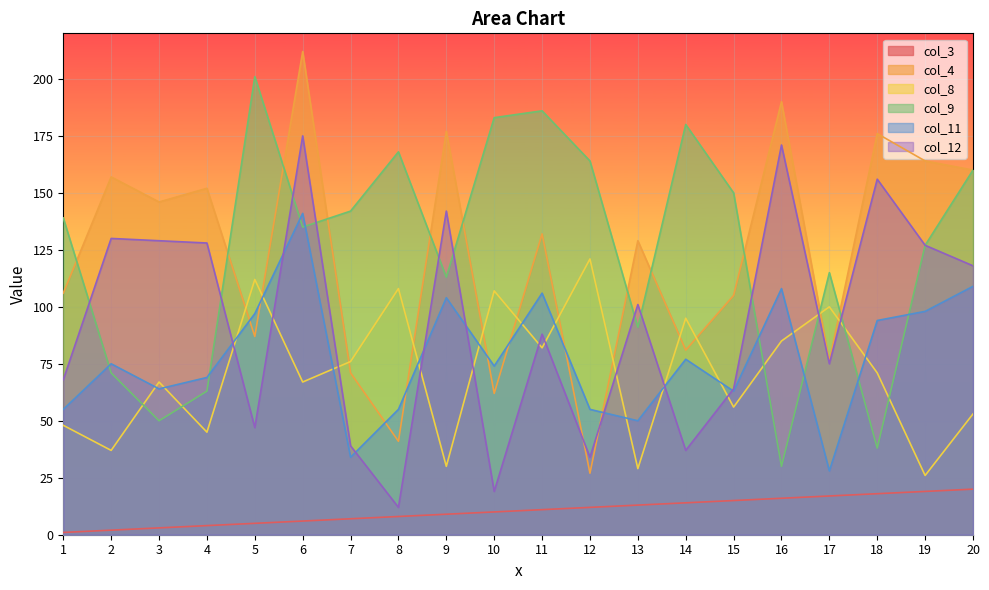

Reading left to right, transcribe all the data shown in this chart.

col_3: 1	2	3	4	5	6	7	8	9	10	11	12	13	14	15	16	17	18	19	20
col_4: 106	157	146	152	87	212	71	41	177	62	132	27	129	81	105	190	76	176	164	160
col_8: 48	37	67	45	112	67	76	108	30	107	82	121	29	95	56	85	100	71	26	53
col_9: 139	71	50	63	201	135	142	168	113	183	186	164	91	180	150	30	115	38	127	160
col_11: 55	75	64	69	97	141	34	55	104	74	106	55	50	77	63	108	28	94	98	109
col_12: 68	130	129	128	47	175	39	12	142	19	88	34	101	37	64	171	75	156	127	118